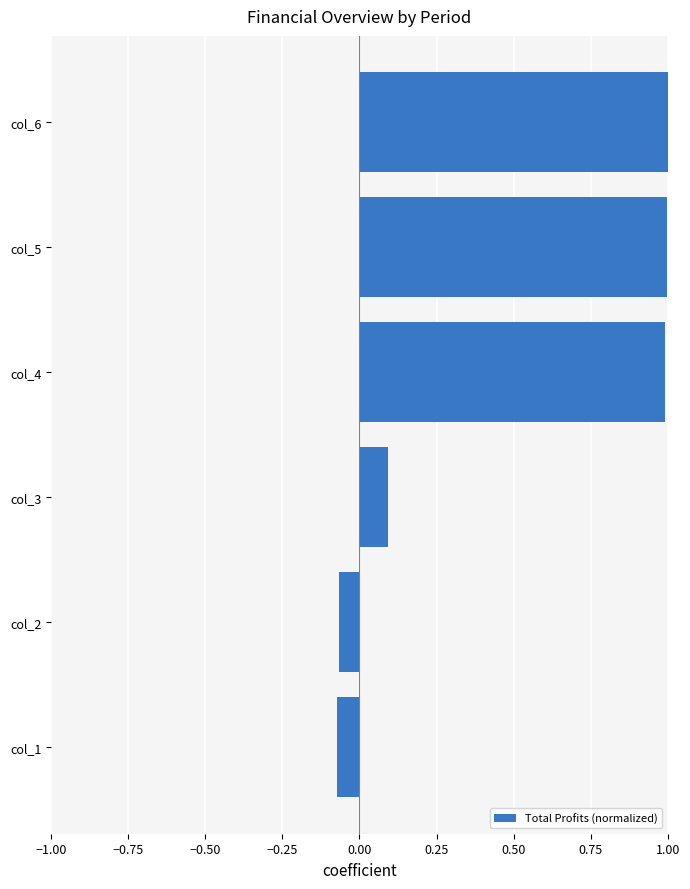

Between col_4 and col_1, which is larger?

col_4